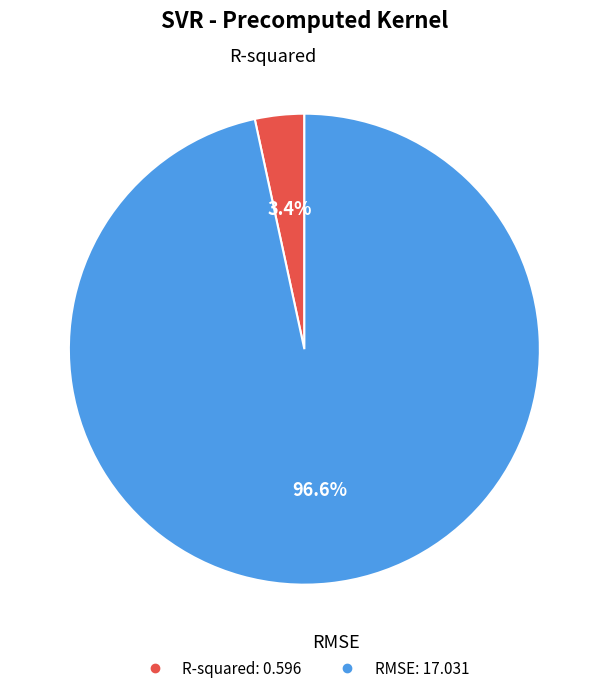

What is the smallest slice in the pie chart?

R-squared